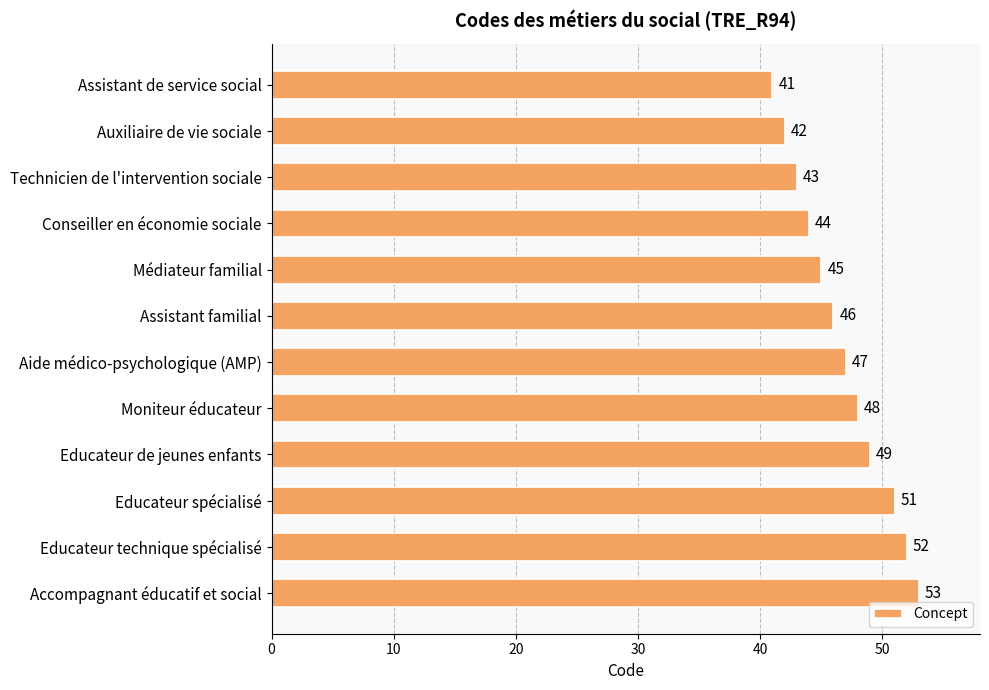

Where is the data nearest to the value 47?

Aide médico-psychologique (AMP)